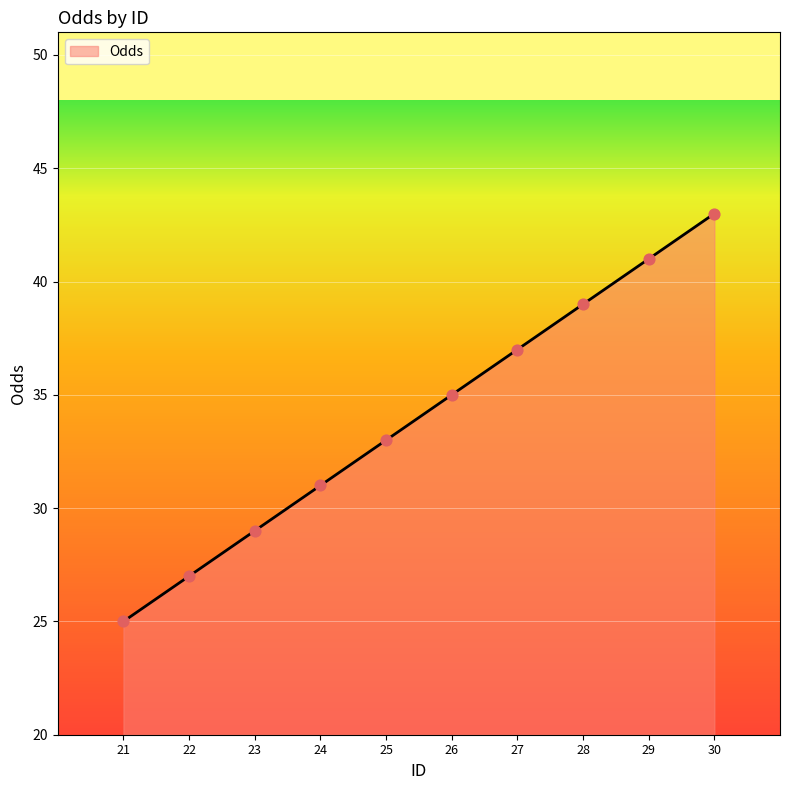

Between 30 and 24, which is larger?

30